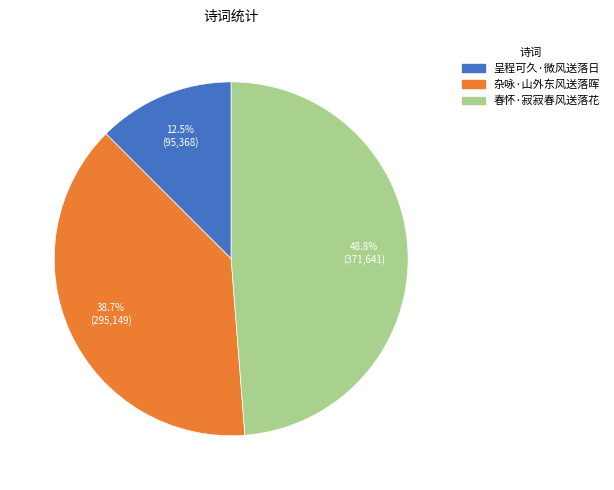

How much of the chart is everything except 杂咏·山外东风送落晖?

61.3%